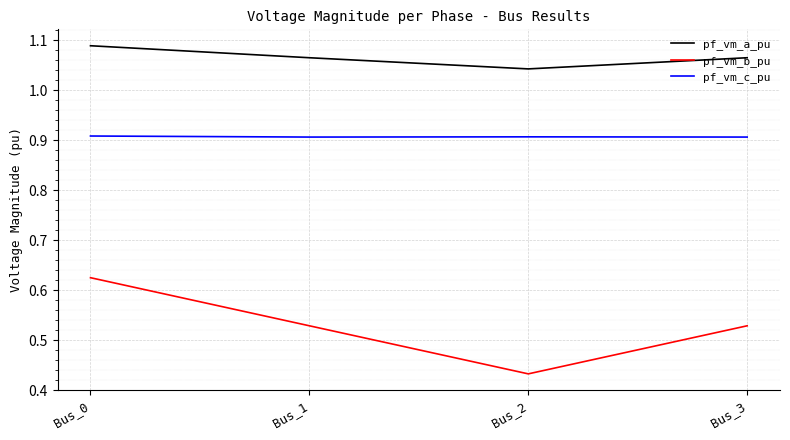

True or false: pf_vm_b_pu and pf_vm_c_pu cross at least once.

False